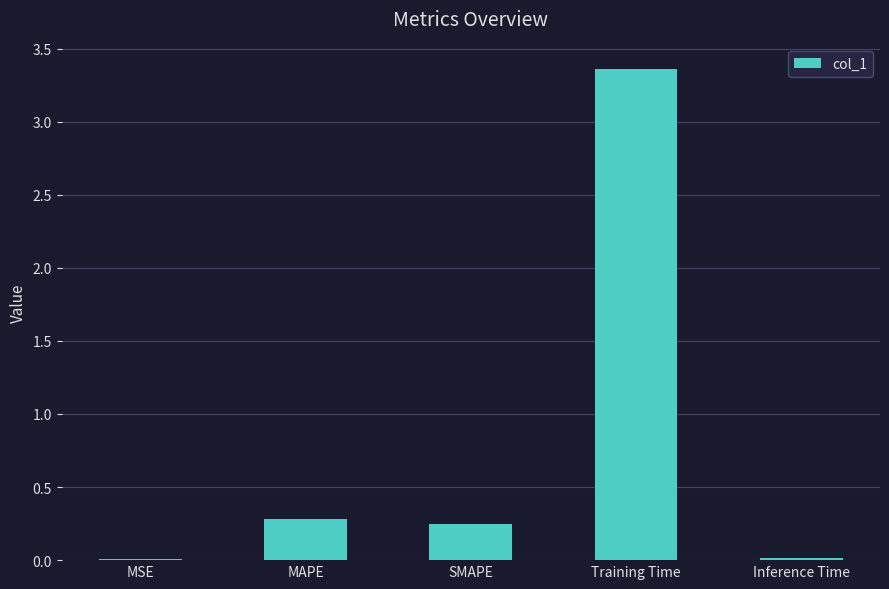

The chart shows a value of 0.4 at SMAPE. True or false?

False